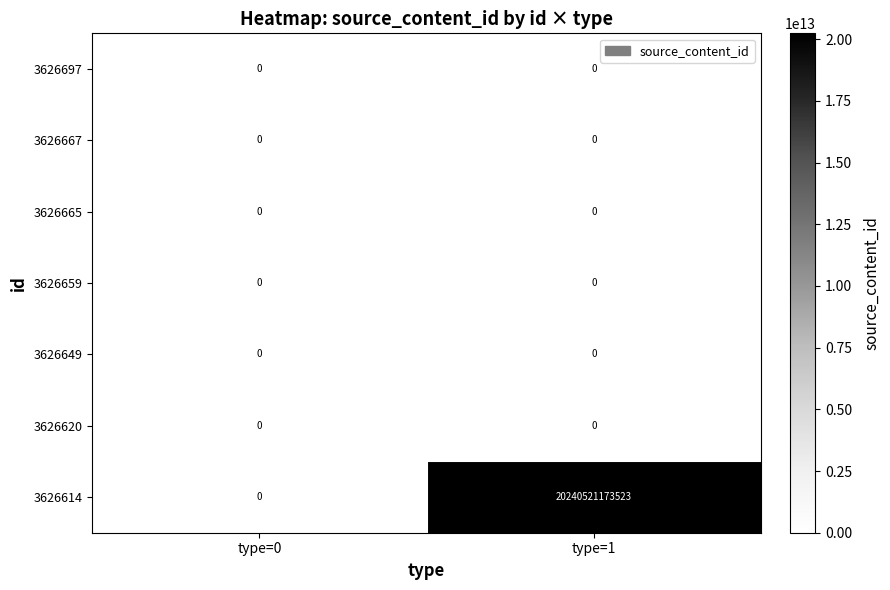

Which category has the highest value across all series?

type=1